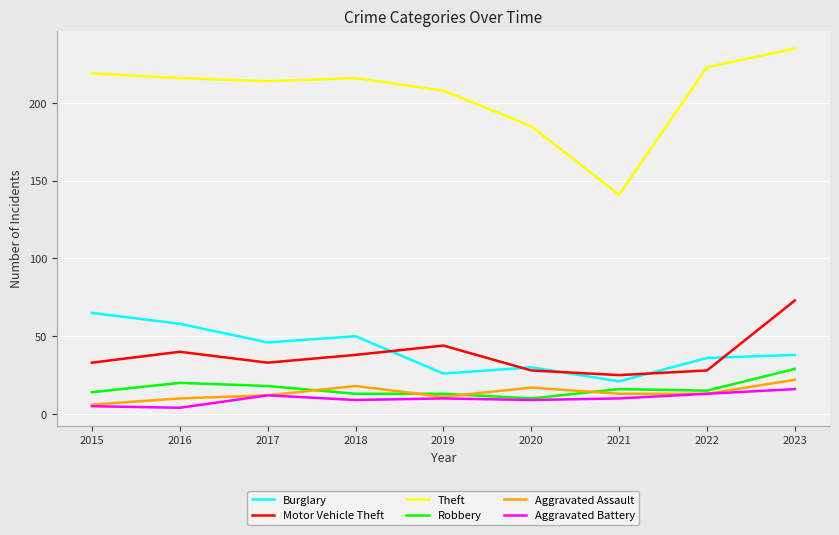

True or false: Theft and Robbery cross at least once.

False